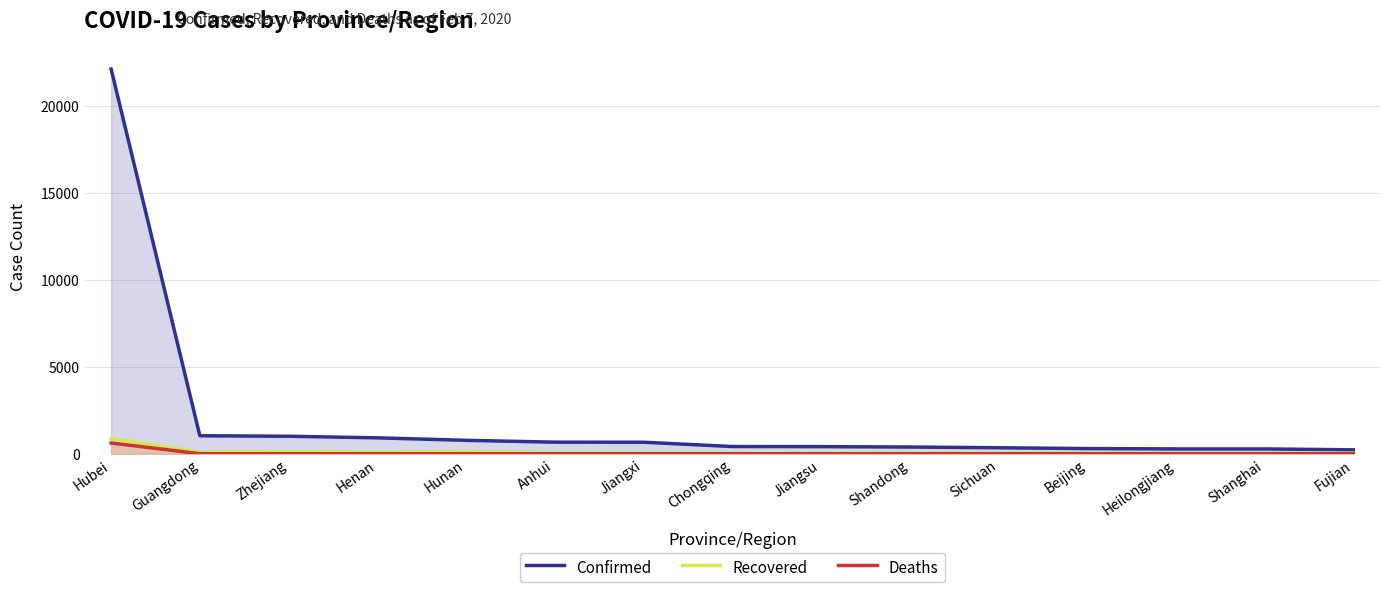

Reading right to left, what are all the values shown in this chart?

Confirmed: 224	277	277	297	344	386	408	415	661	665	772	914	1006	1034	22112
Recovered: 20	30	12	33	42	37	43	31	45	47	112	86	123	88	867
Deaths: 0	1	3	1	1	0	0	2	0	0	0	3	0	1	618